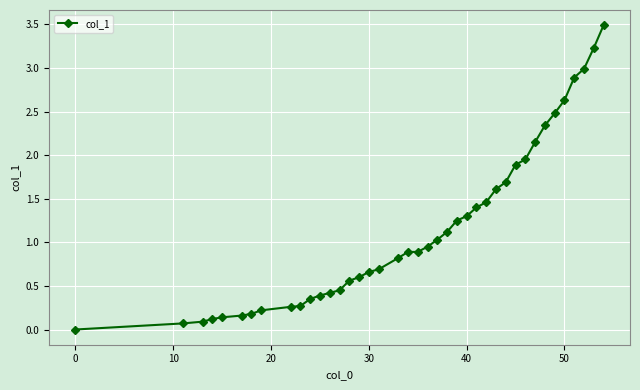

What is the sum of all values?

46.1